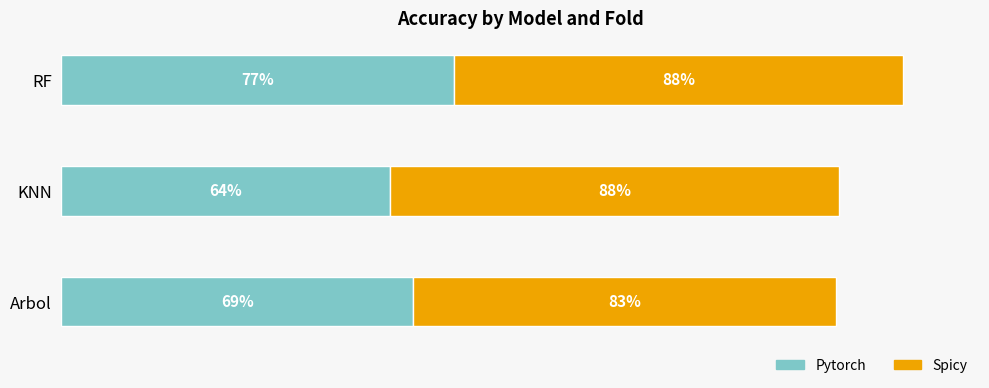

What is the value of the Pytorch bar at the 3rd from the left?

0.8